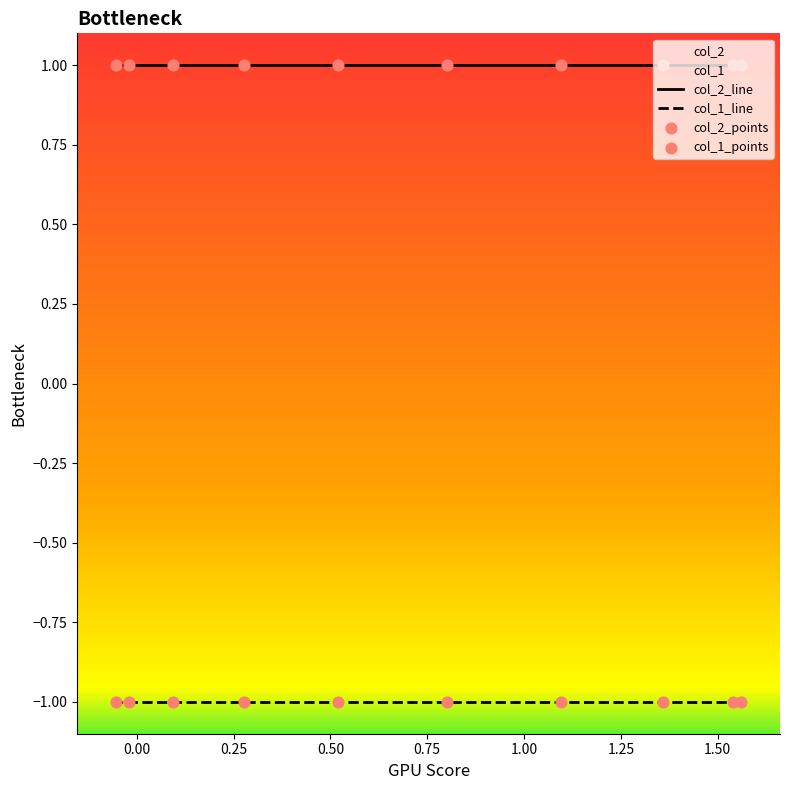

Is the value of col_2_line at 0.50 greater than the value of col_2_points at 0.00?

No